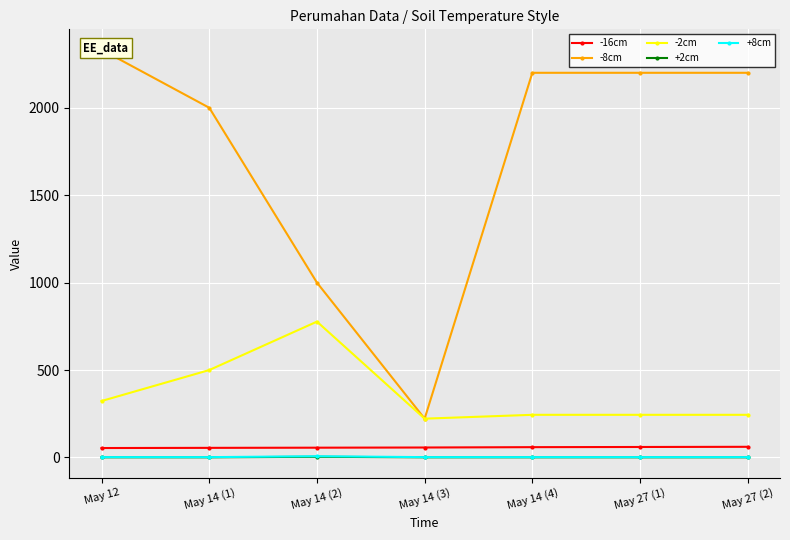

True or false: -8cm and -2cm cross at least once.

False